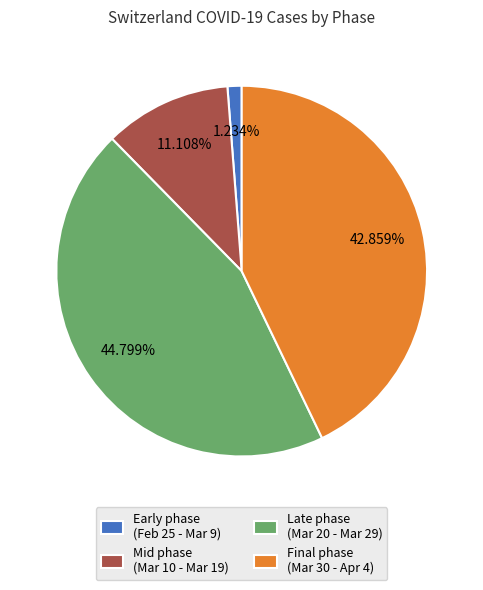

Combined, do Mid phase (Mar 10 - Mar 19) and Final phase (Mar 30 - Apr 4) account for over 50%?

Yes